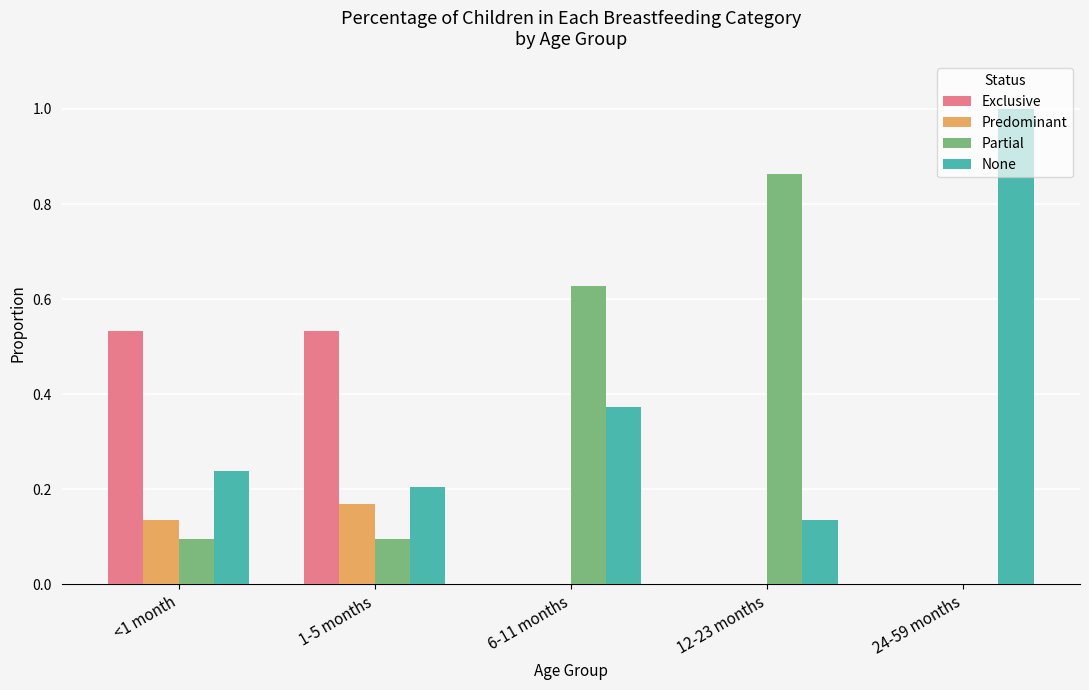

What are all the series names shown in the legend?

Exclusive, Predominant, Partial, None